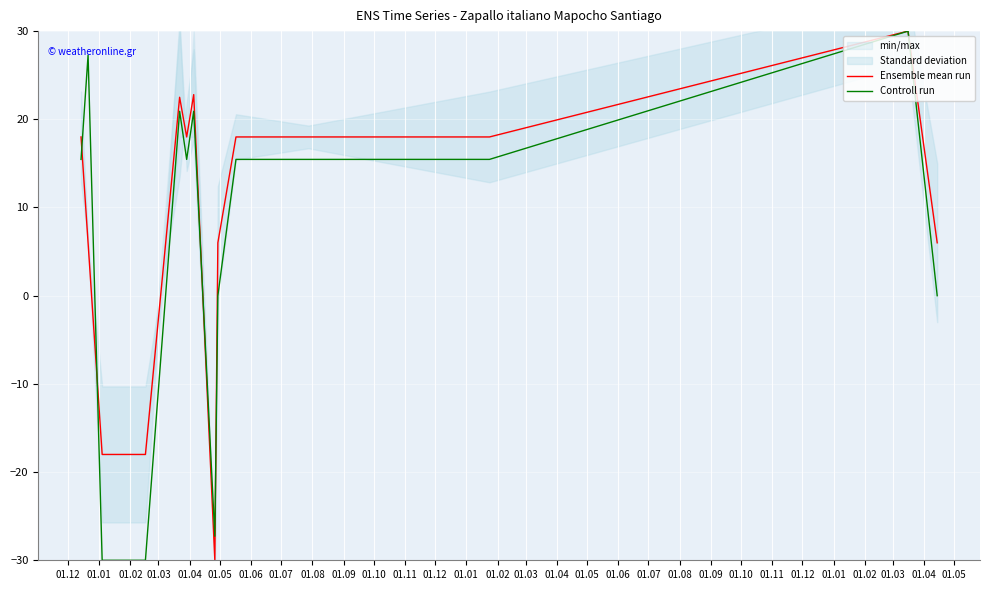

What is the difference between the highest and lowest values at 01.10?

2.5